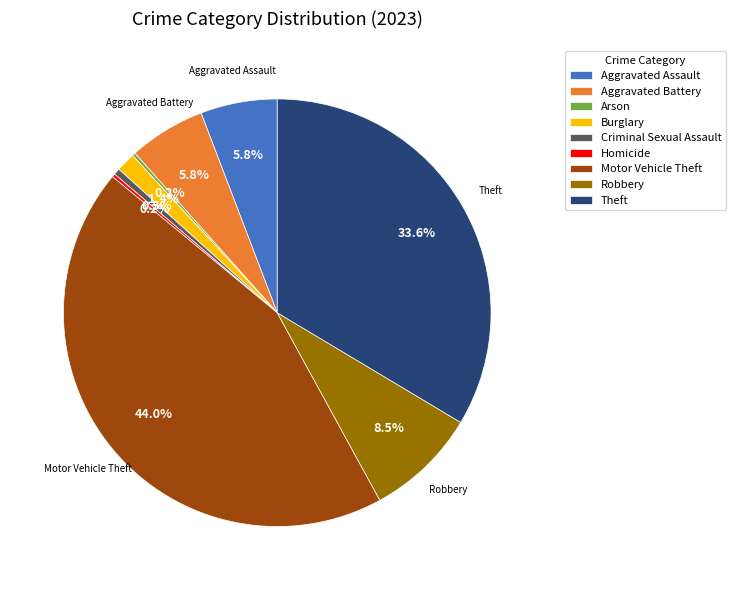

To the nearest percent, what is the difference between the Theft and Aggravated Assault slice percentages?

28%